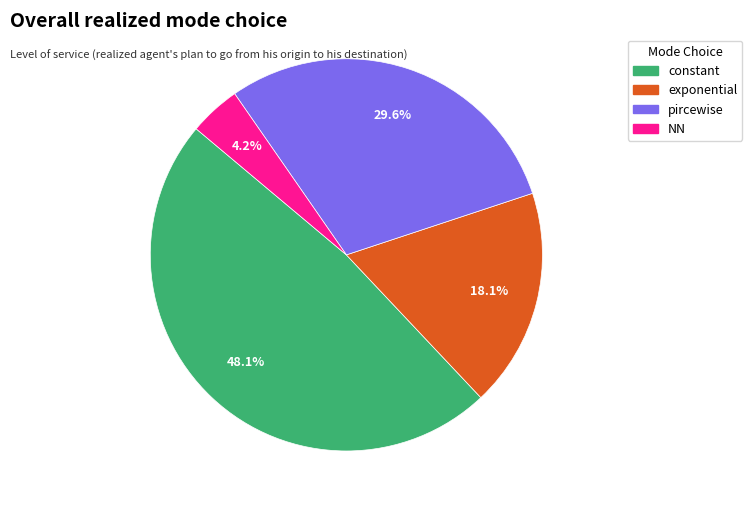

Is NN the majority of the pie?

No